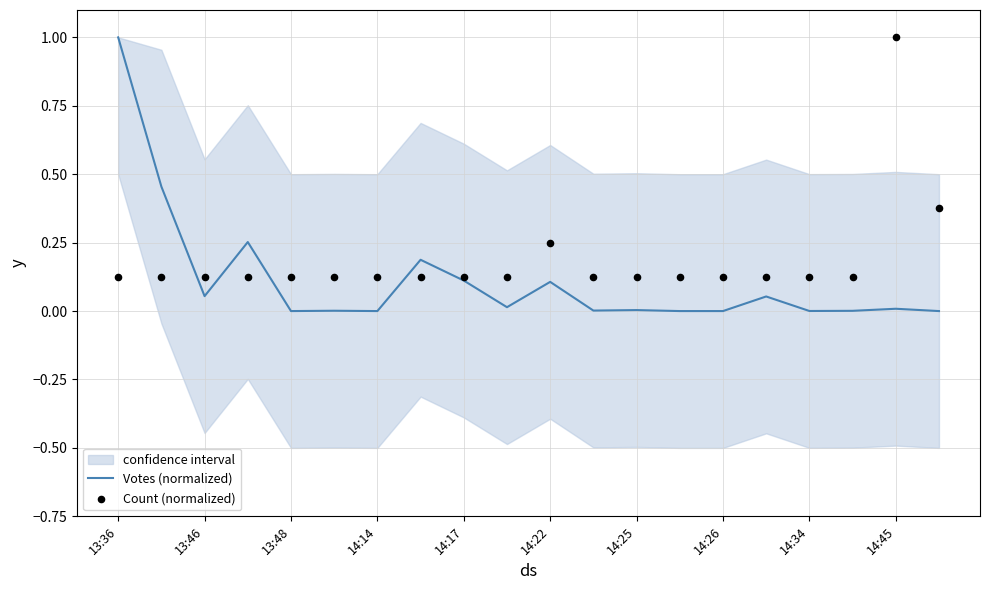

At how many categories does at least one series exceed 0?

20